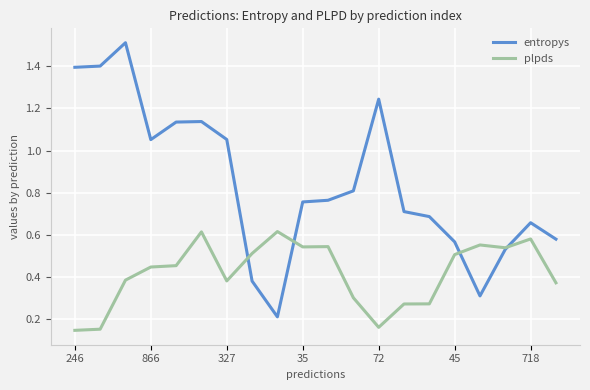

Which series has the largest total across all categories?

entropys